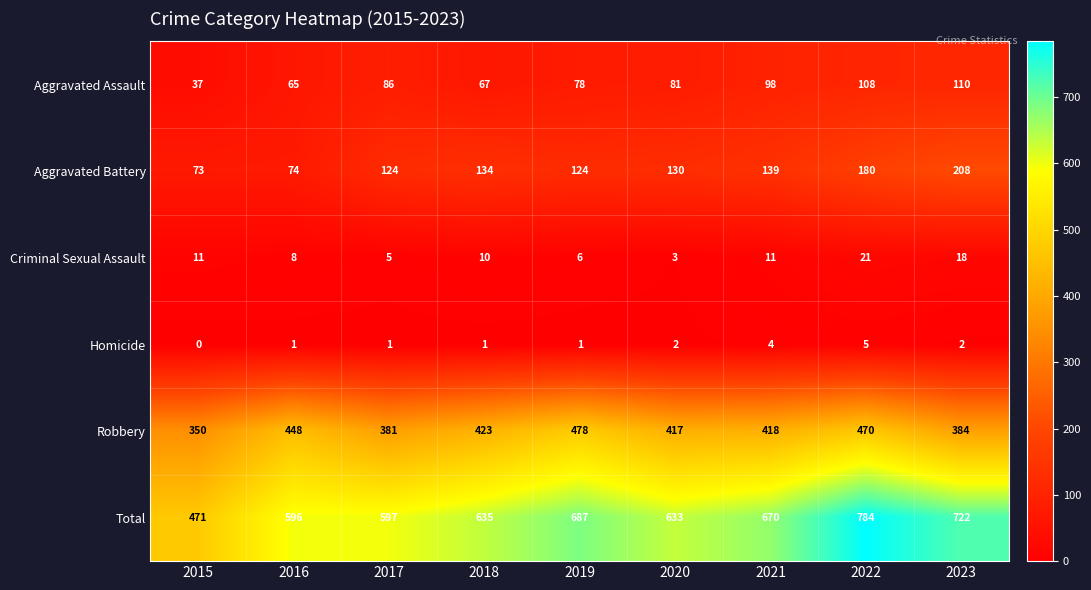

Which series has the largest range (max minus min)?

Total